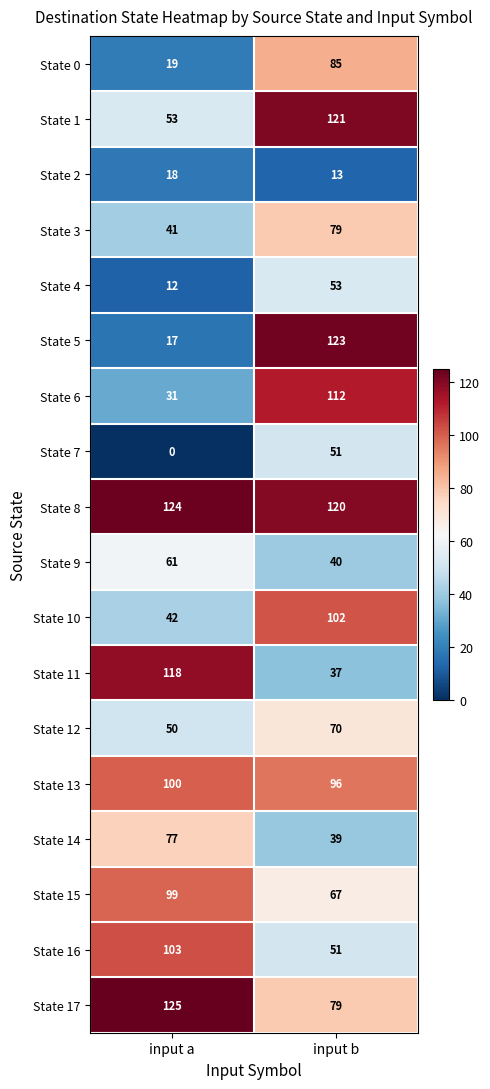

At which category does the chart reach its peak across all series?

input a